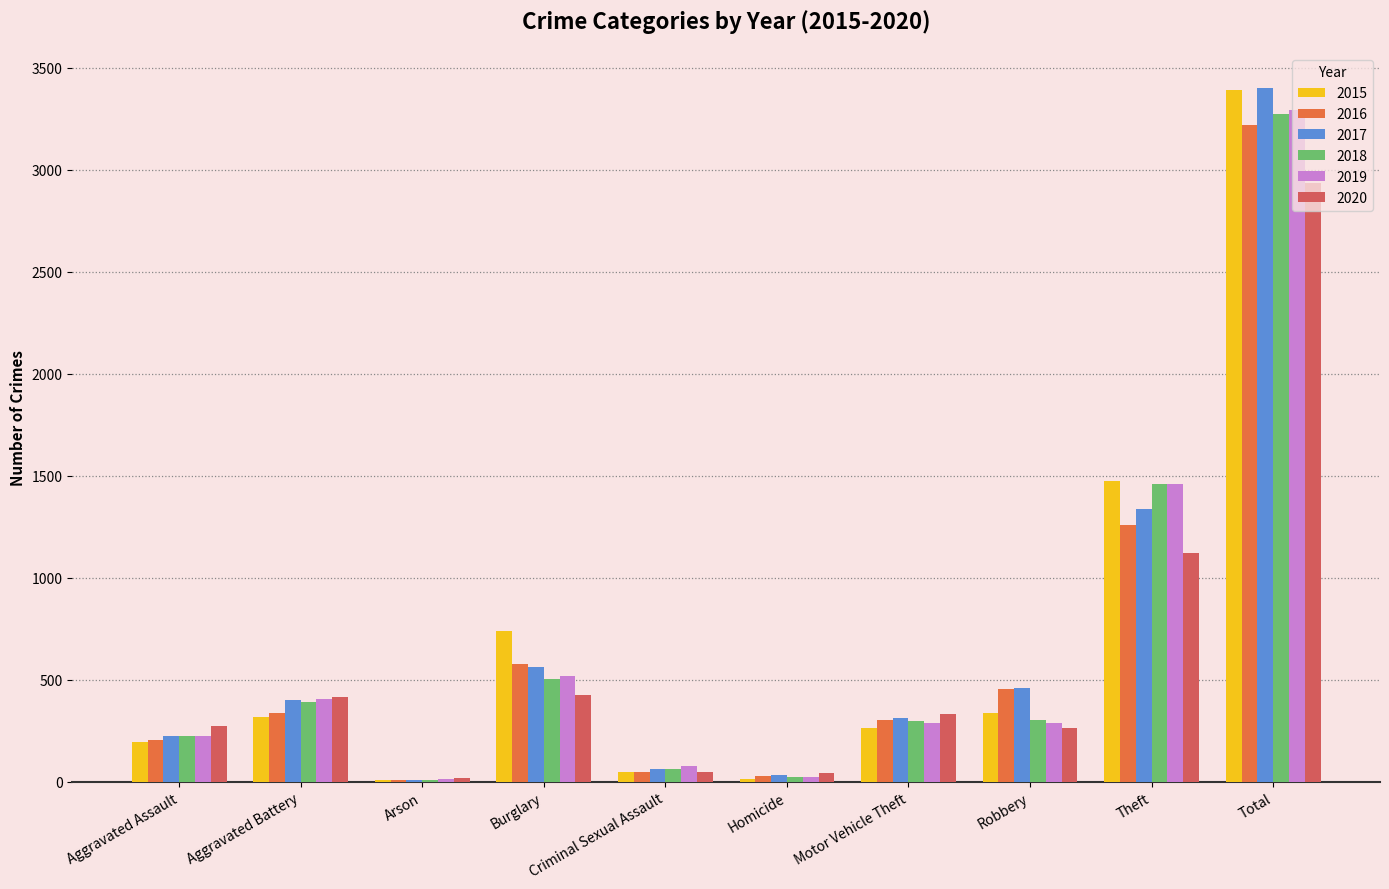

Reading right to left, transcribe all the data shown in this chart.

2015: Total=3392	Theft=1474	Robbery=337	Motor Vehicle Theft=263	Homicide=15	Criminal Sexual Assault=46	Burglary=738	Arson=9	Aggravated Battery=316	Aggravated Assault=194
2016: Total=3218	Theft=1259	Robbery=454	Motor Vehicle Theft=304	Homicide=26	Criminal Sexual Assault=50	Burglary=576	Arson=7	Aggravated Battery=336	Aggravated Assault=206
2017: Total=3403	Theft=1339	Robbery=460	Motor Vehicle Theft=312	Homicide=33	Criminal Sexual Assault=62	Burglary=562	Arson=10	Aggravated Battery=400	Aggravated Assault=225
2018: Total=3272	Theft=1461	Robbery=301	Motor Vehicle Theft=298	Homicide=25	Criminal Sexual Assault=60	Burglary=506	Arson=7	Aggravated Battery=389	Aggravated Assault=225
2019: Total=3294	Theft=1459	Robbery=287	Motor Vehicle Theft=290	Homicide=22	Criminal Sexual Assault=77	Burglary=517	Arson=12	Aggravated Battery=407	Aggravated Assault=223
2020: Total=2936	Theft=1120	Robbery=263	Motor Vehicle Theft=333	Homicide=41	Criminal Sexual Assault=48	Burglary=425	Arson=17	Aggravated Battery=416	Aggravated Assault=273